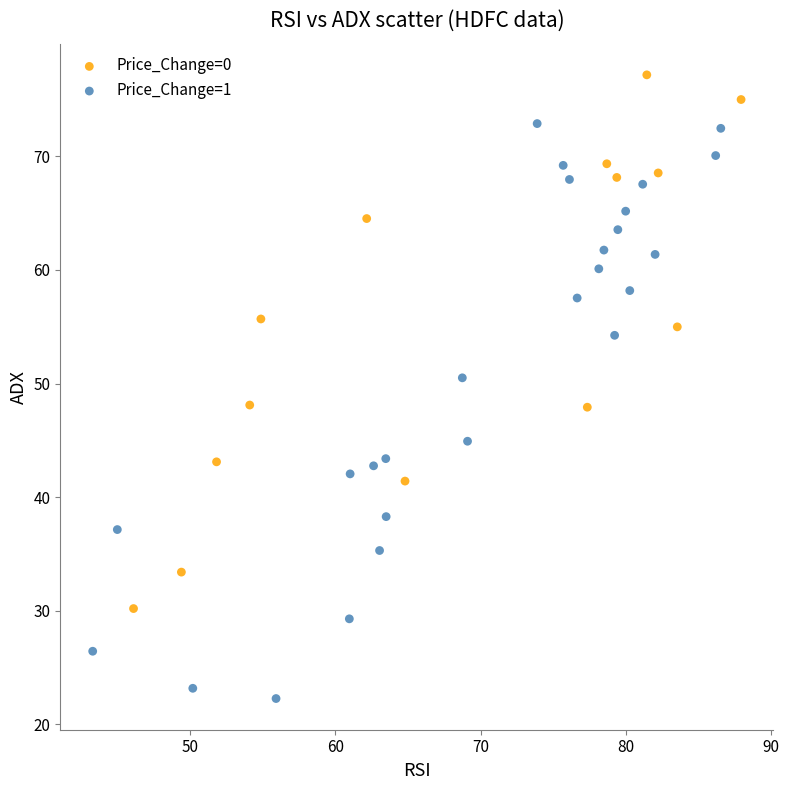

What are all the series names shown in the legend?

Price_Change=0, Price_Change=1